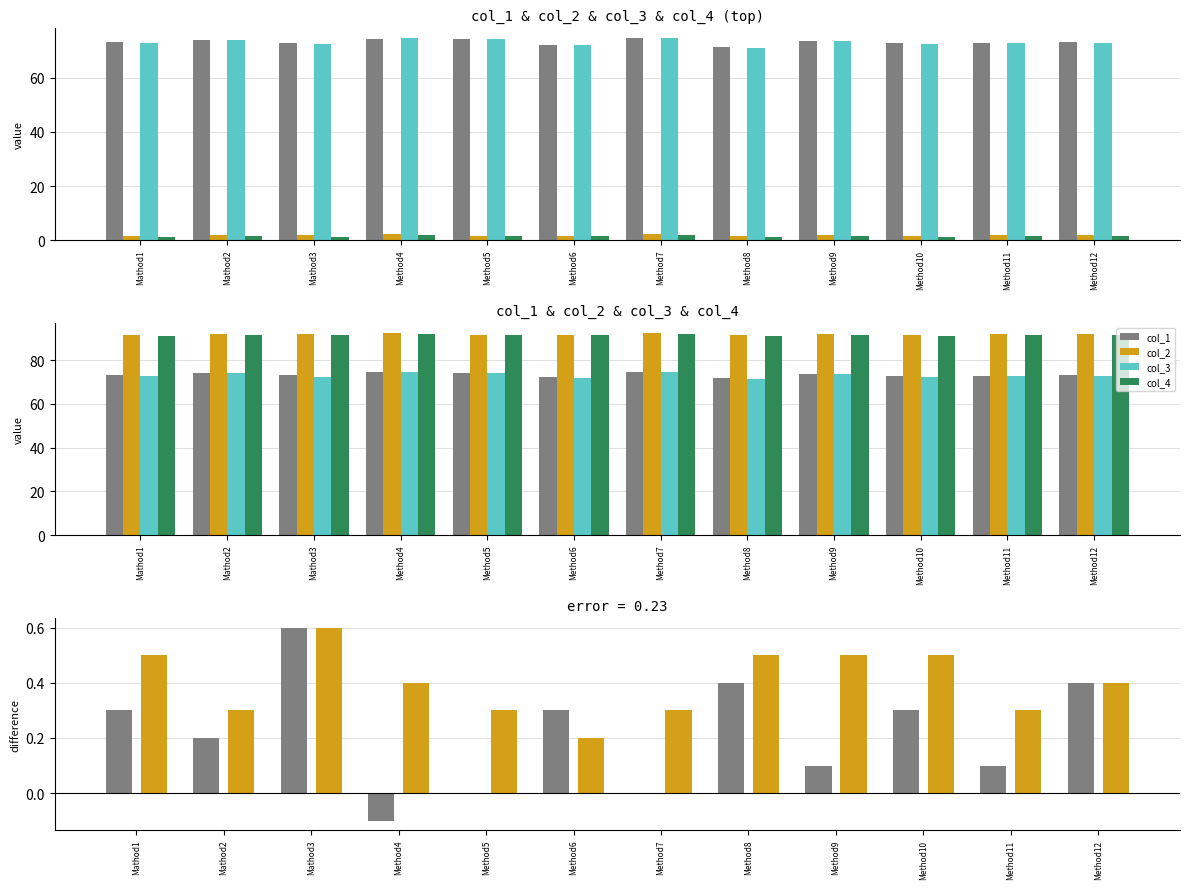

At how many categories does at least one series exceed 57?

12